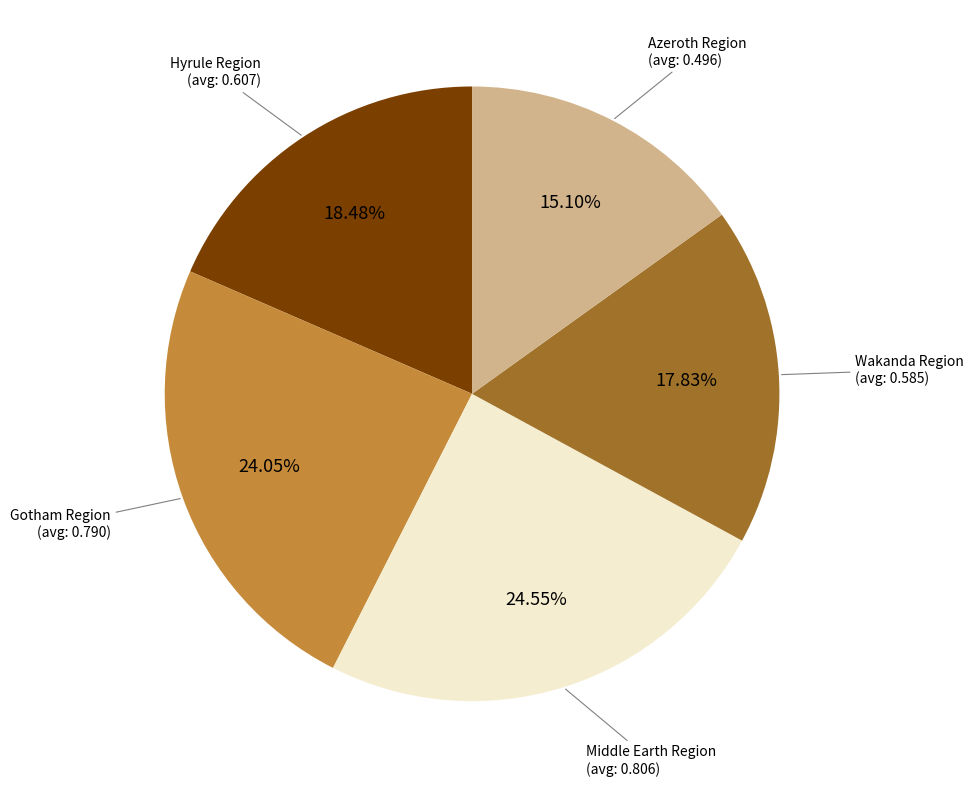

Count the number of slices in the pie.

5